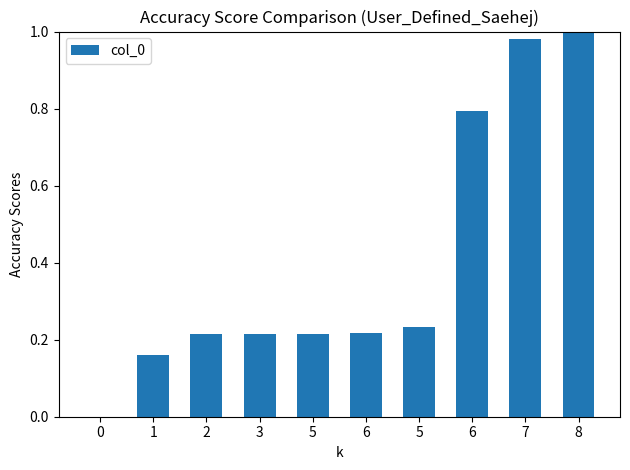

Reading right to left, transcribe all the data shown in this chart.

8=1.0	7=1.0	6=0.8	5=0.2	6=0.2	5=0.2	3=0.2	2=0.2	1=0.2	0=0.0